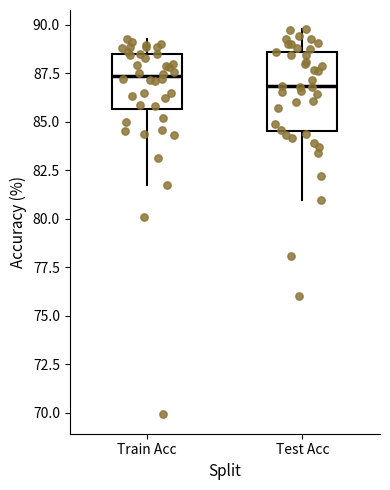

Which box has the lowest median line?

Test Acc